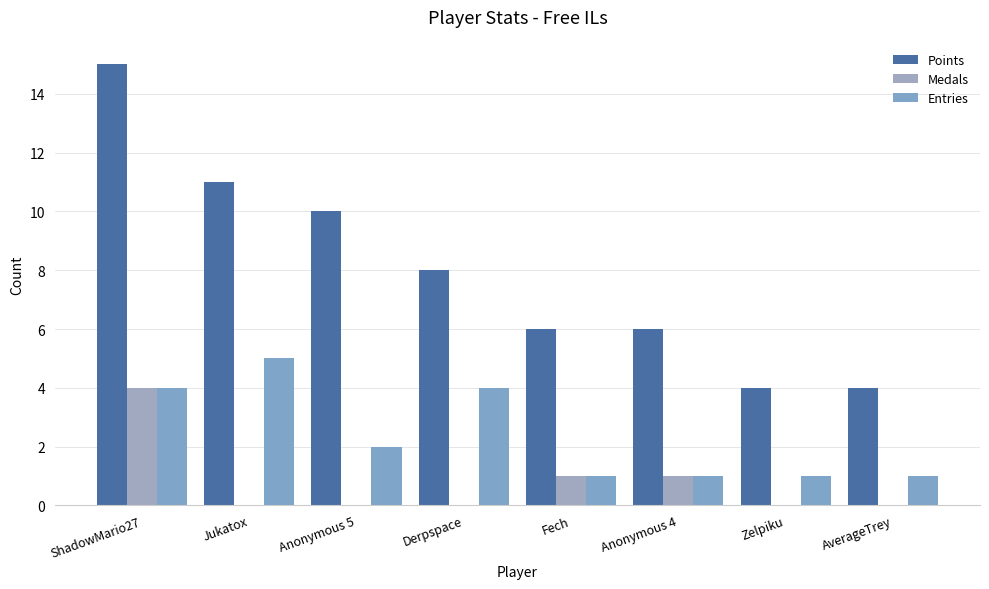

What is the spread (max minus min) of values at Anonymous 5?

10